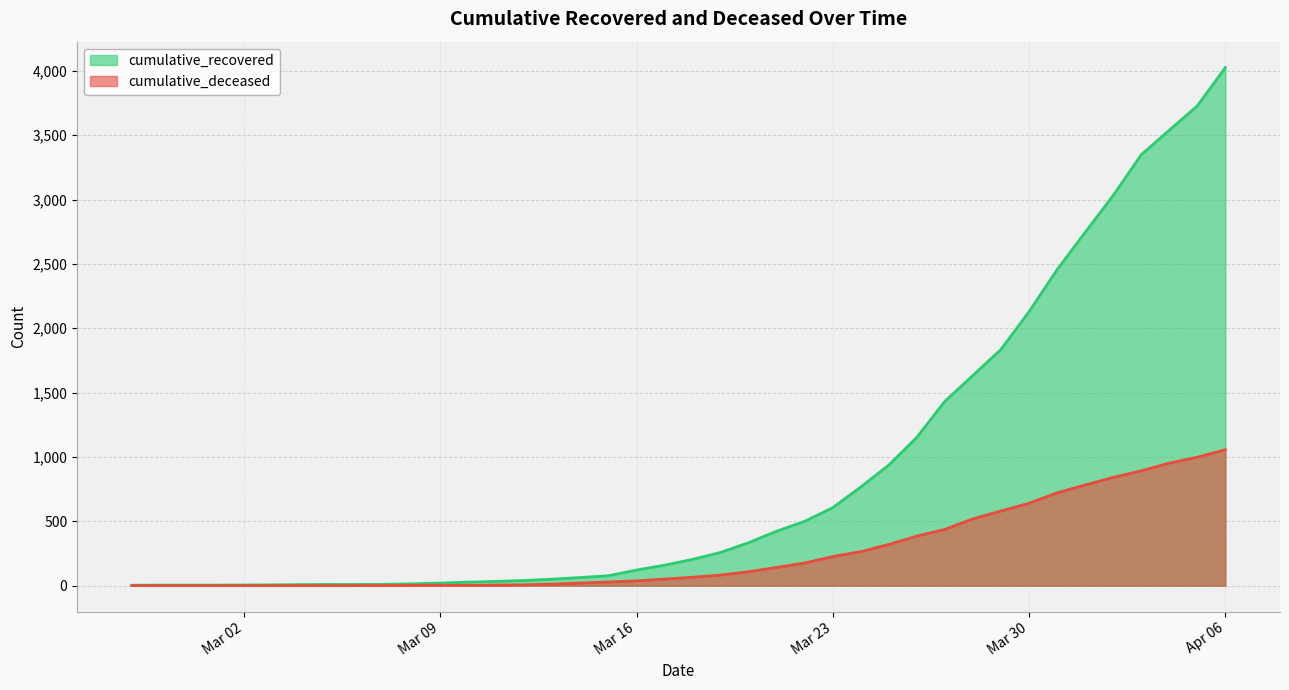

What is the sum of all cumulative_recovered values?

35753